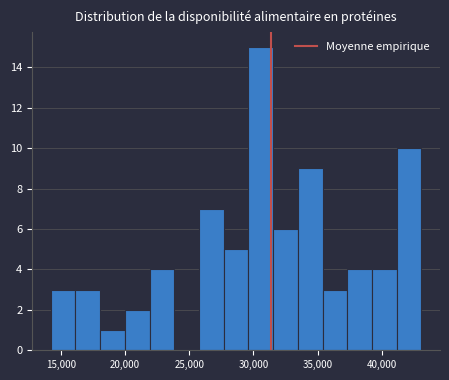

Around what value on the x-axis is the tallest bar? Give the approximate position of its centre, as read against the axis.

30500